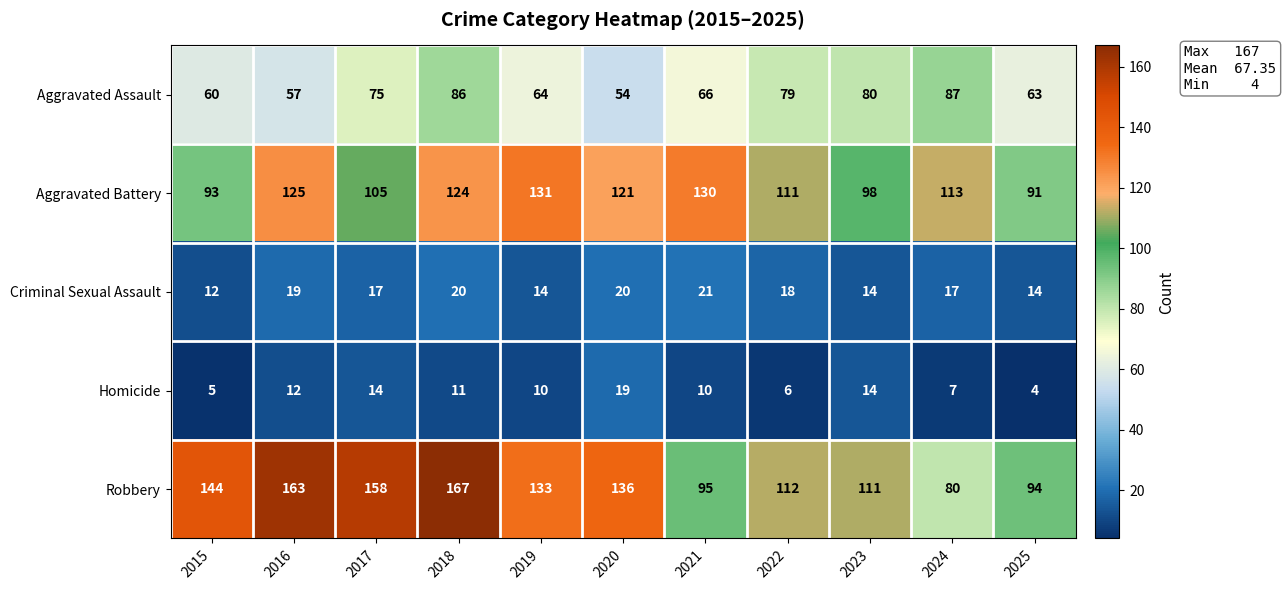

The value of Robbery at 2024 is 22. True or false?

False